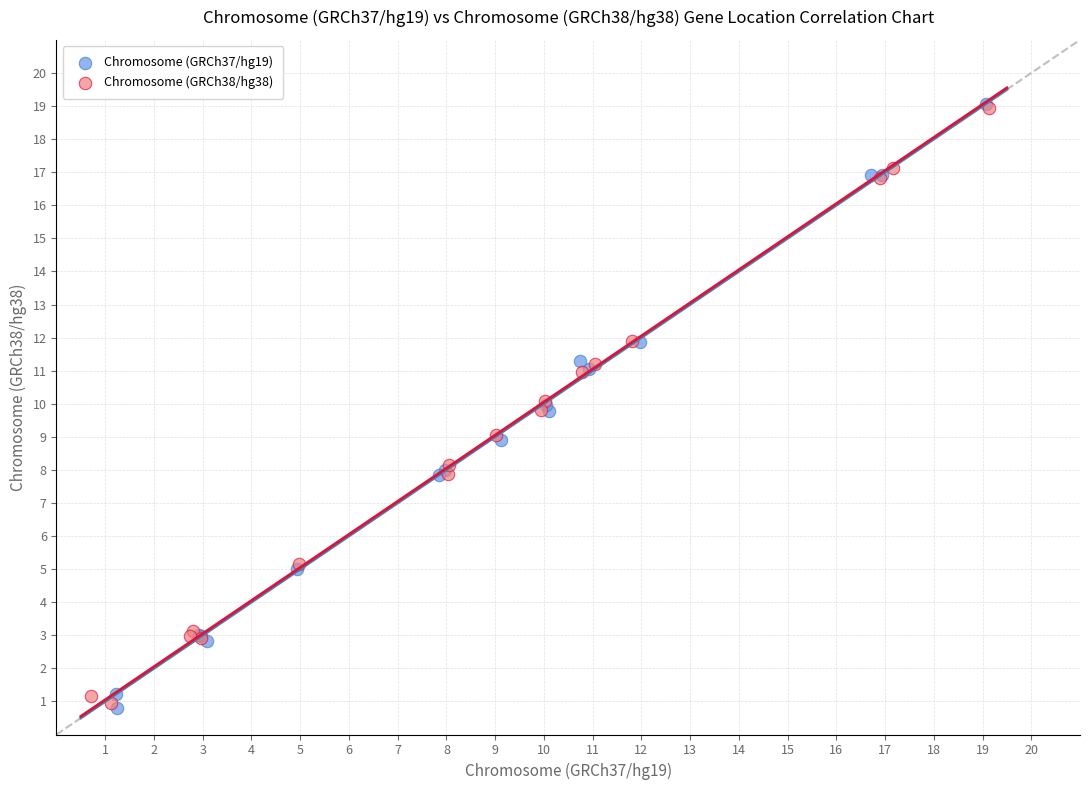

Which series has the largest Y range (max minus min)?

Chromosome (GRCh37/hg19)